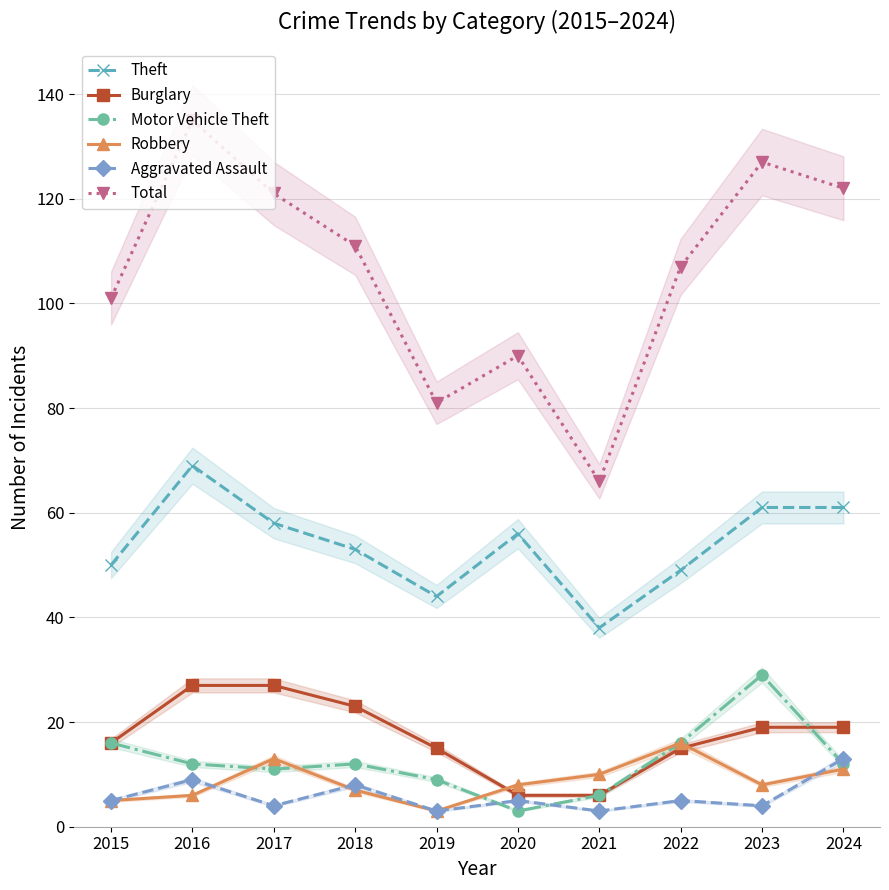

How many lines are shown in the chart?

6